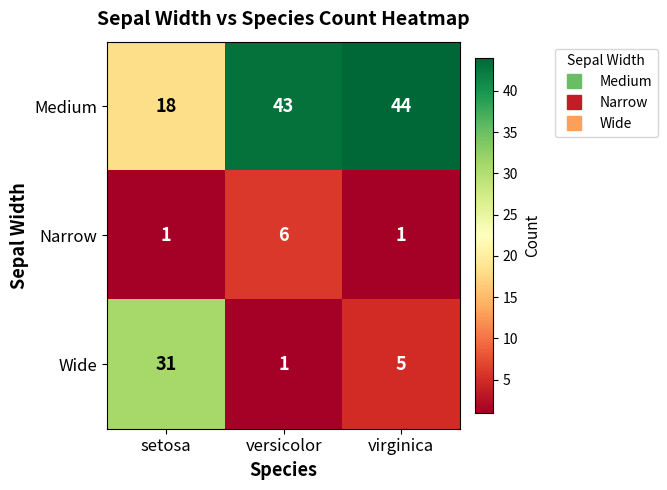

Reading right to left, list all the values displayed in this chart.

Medium: virginica=44	versicolor=43	setosa=18
Narrow: virginica=1	versicolor=6	setosa=1
Wide: virginica=5	versicolor=1	setosa=31